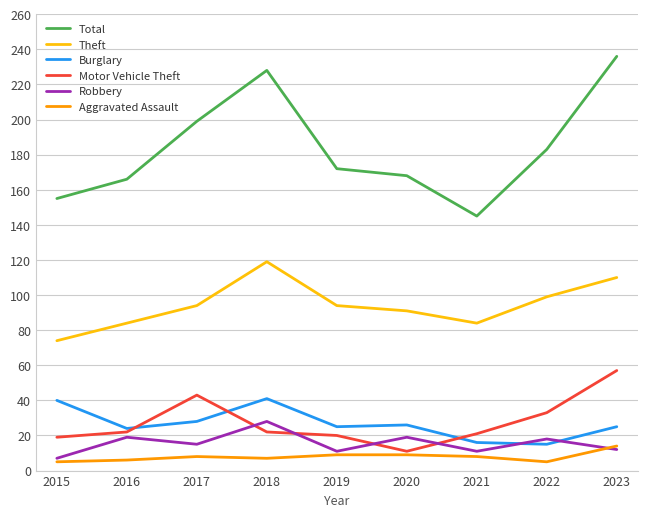

Is this an area chart (filled region under the line)?

No